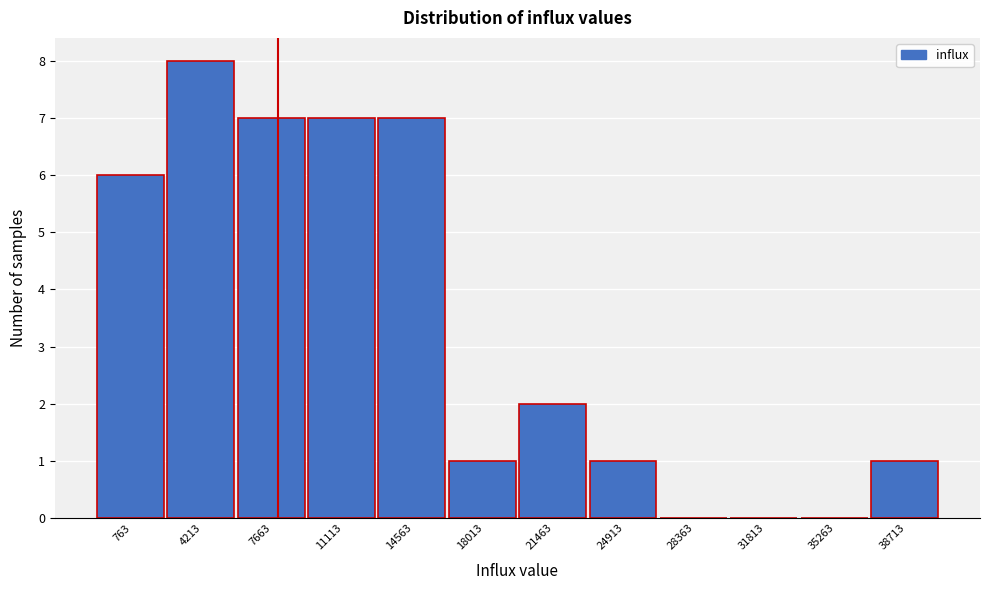

Which has a higher value, 35263 or 14563?

14563